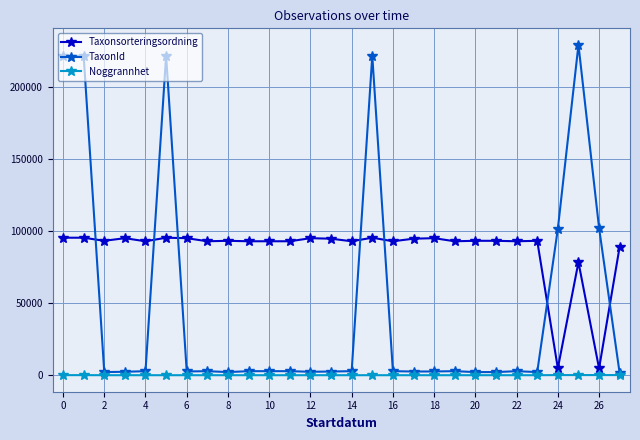

True or false: Taxonsorteringsordning has more than 2 points higher than both neighbors.

True